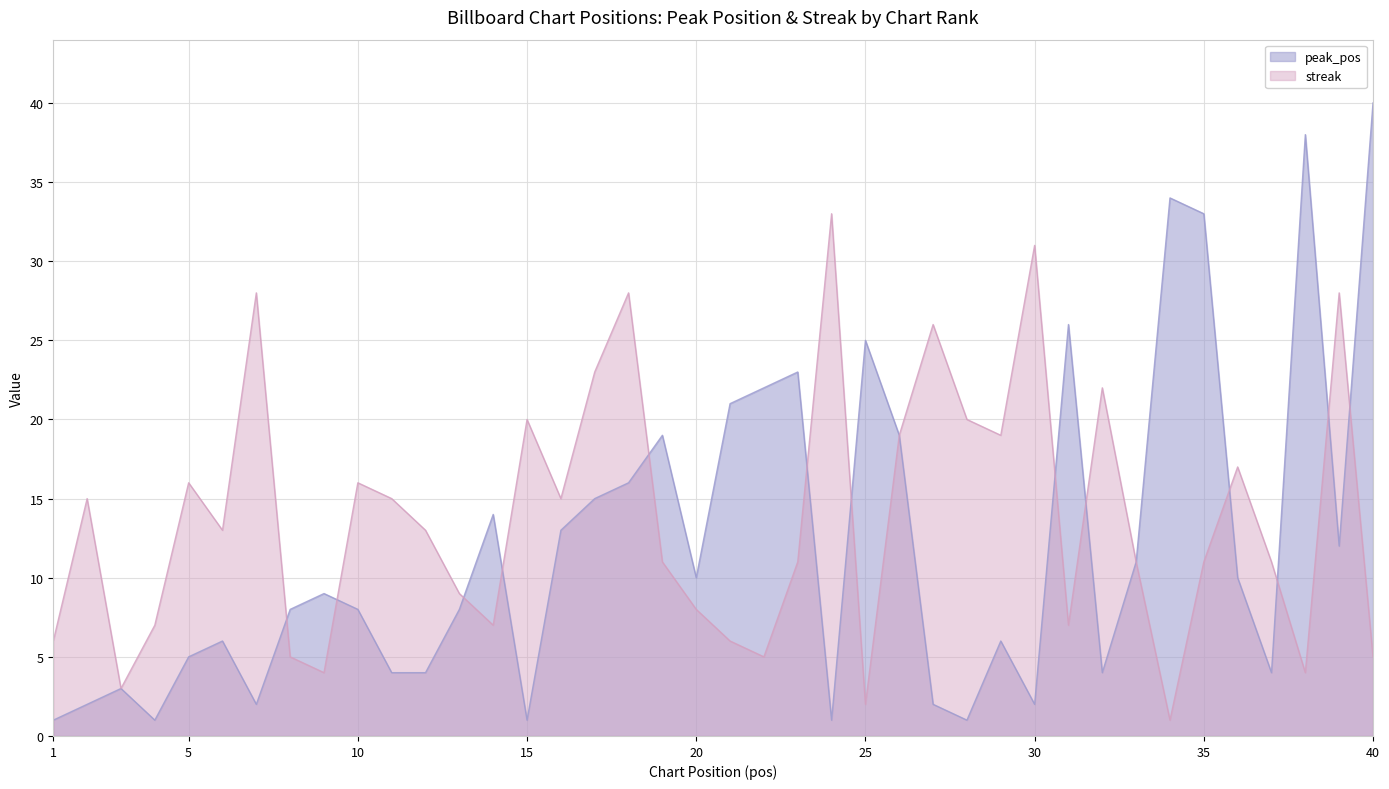

Reading left to right, extract all data points from this chart.

peak_pos: 1	2	3	1	5	6	2	8	9	8	4	4	8	14	1	13	15	16	19	10	21	22	23	1	25	19	2	1	6	2	26	4	11	34	33	10	4	38	12	40
streak: 6	15	3	7	16	13	28	5	4	16	15	13	9	7	20	15	23	28	11	8	6	5	11	33	2	19	26	20	19	31	7	22	11	1	11	17	11	4	28	5